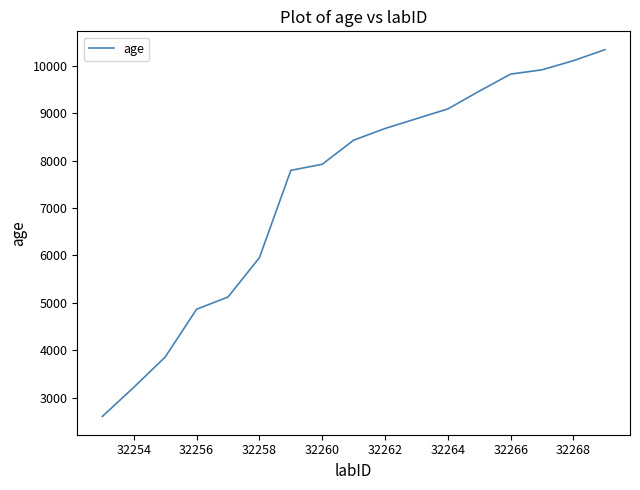

What is the maximum value shown in the chart?

10339.1